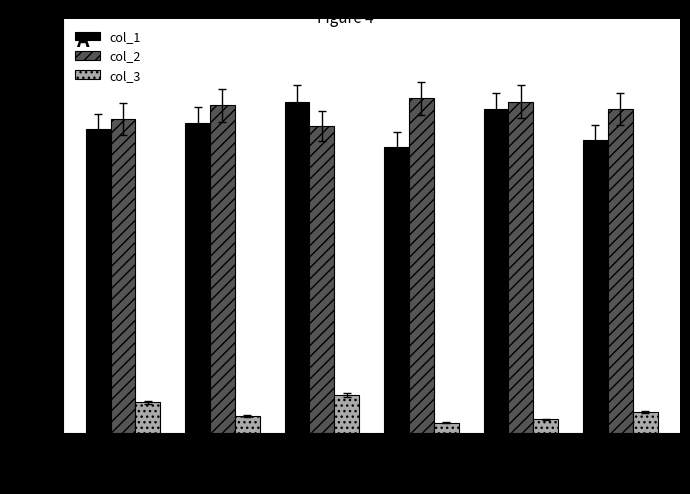

The col_3 series shows 15 at 4. True or false?

False